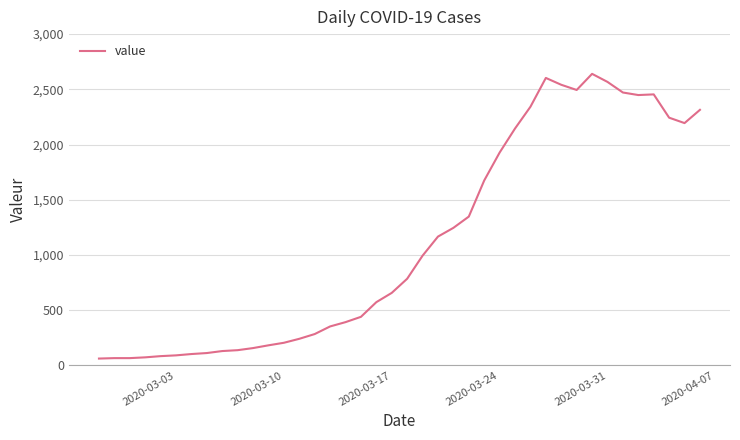

What is the minimum value shown in the chart?

61